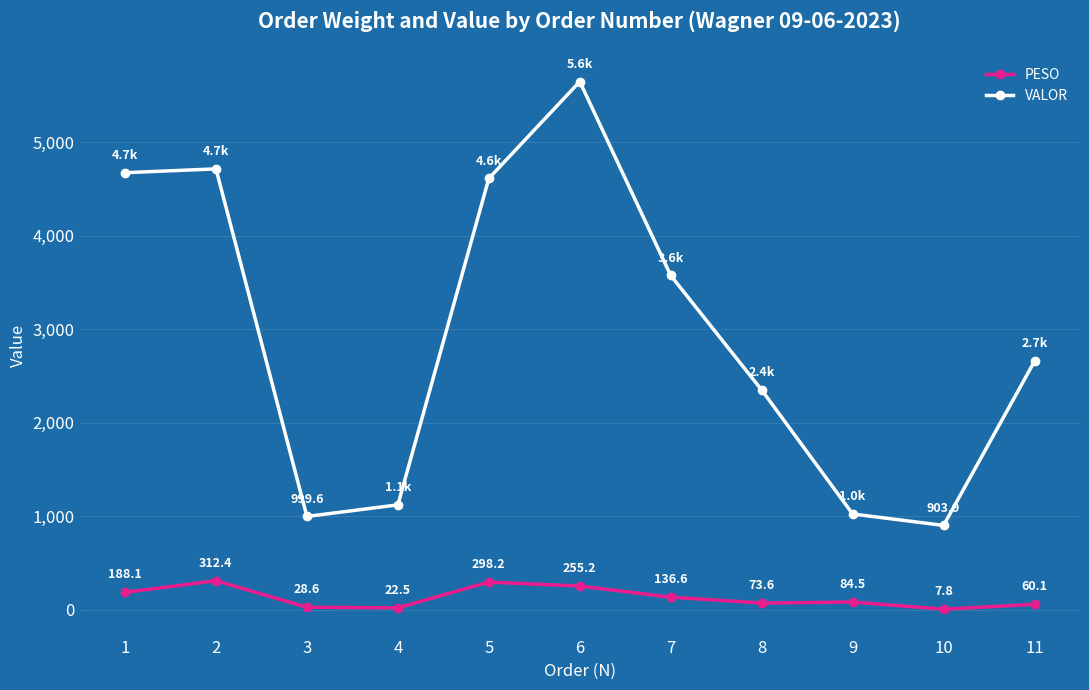

True or false: VALOR and PESO intersect in this chart.

False